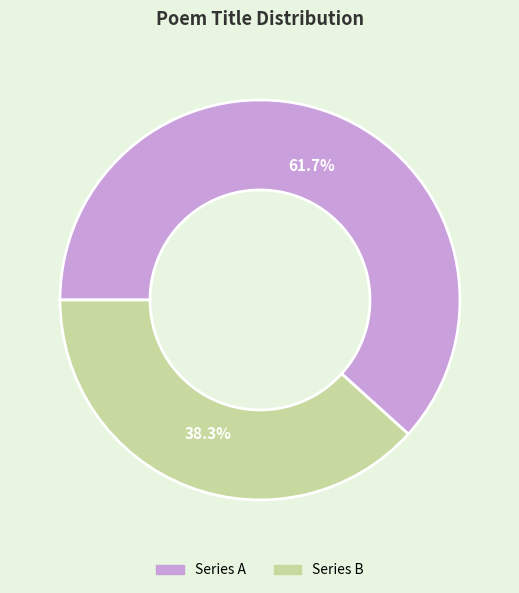

Is there a majority slice in this chart?

Yes